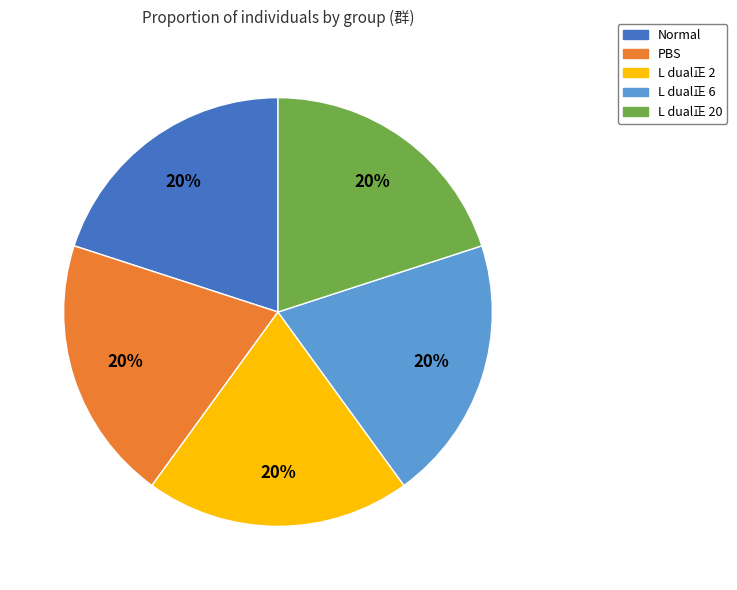

To the nearest percent, what is the combined percentage of L dual正 20 and L dual正 6?

40%